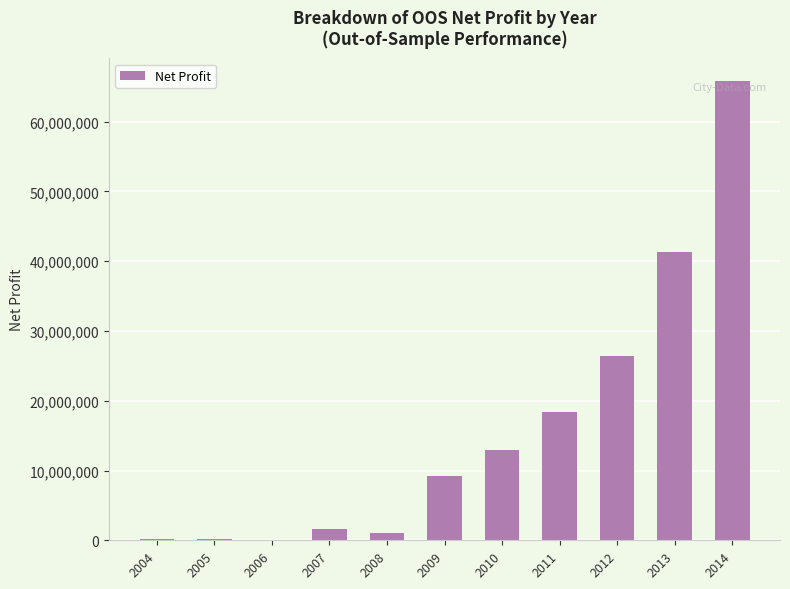

What is the maximum value shown in the chart?

65781334.3